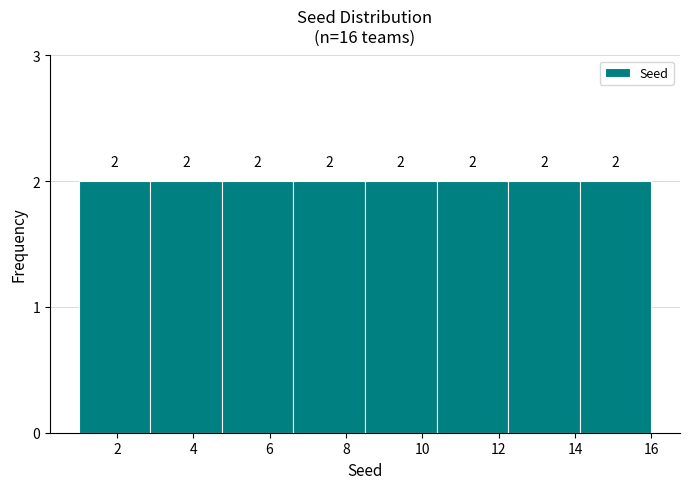

How tall is the bar that spans 14.2 to 16.0 on the x-axis? The bar edges are not printed on the chart, so give them approximately, as read against the axis.

2